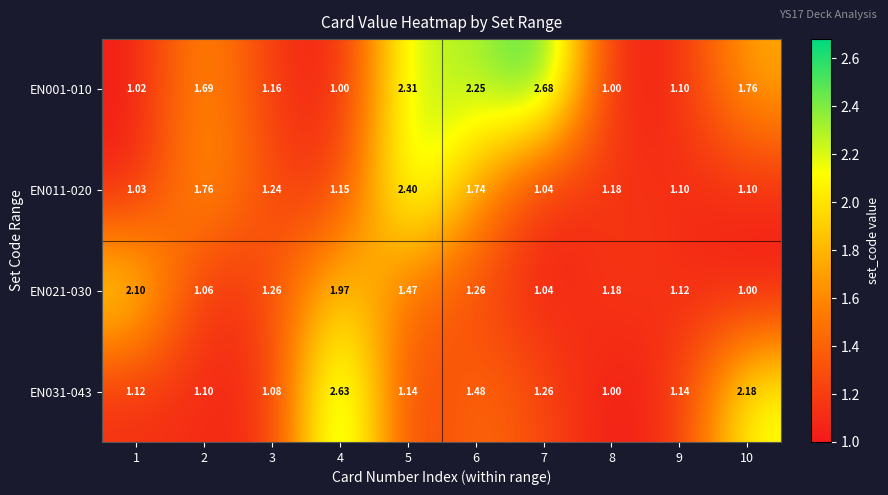

Is the value of EN031-043 at 6 greater than the value of EN011-020 at 1?

Yes